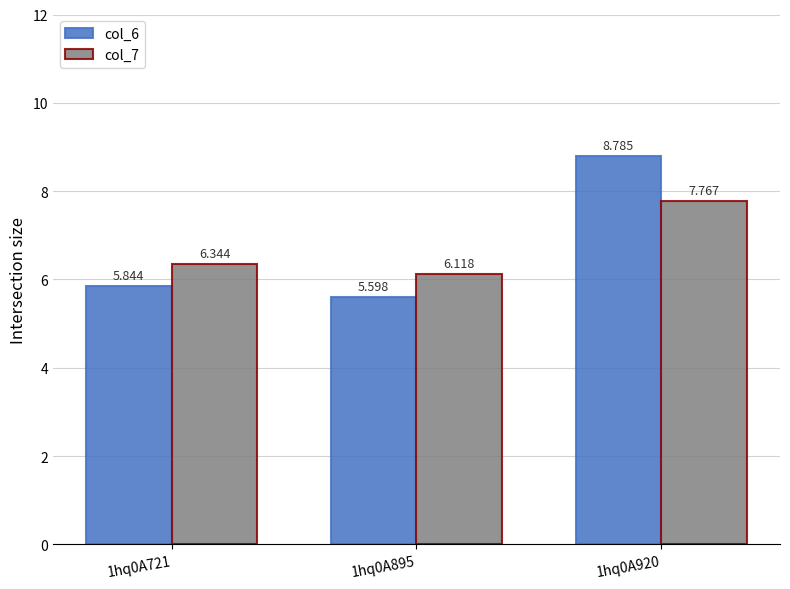

Which series has the largest range (max minus min)?

col_6